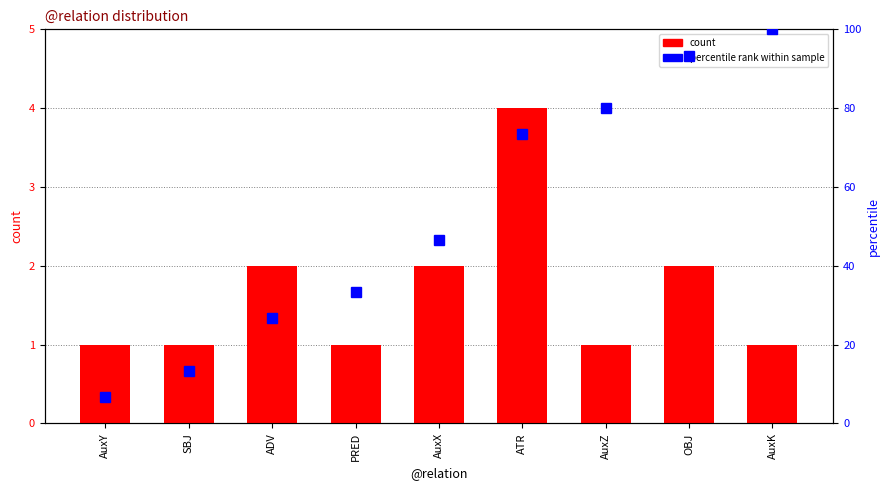

Is the value of count at AuxZ greater than the value of percentile rank within sample at PRED?

No